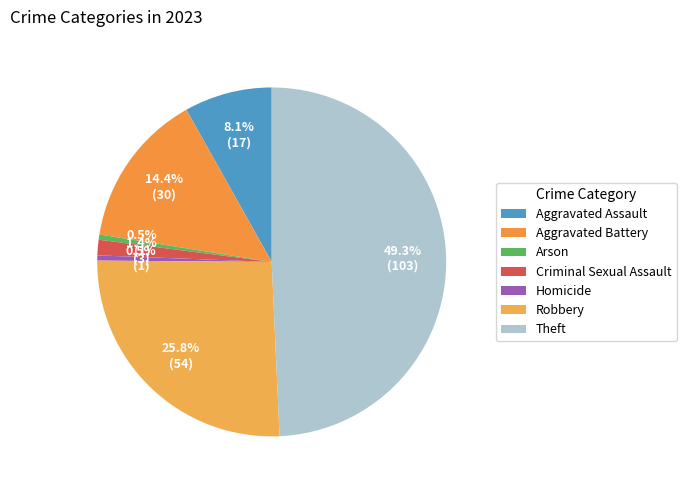

Is it true that Arson is 10% of the pie?

False